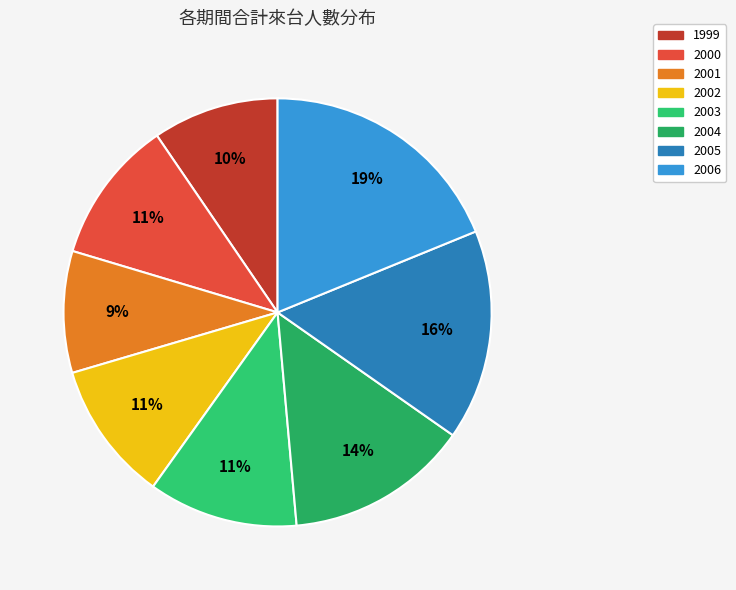

To the nearest percent, what is the difference between the 2006 and 2004 slice percentages?

5%